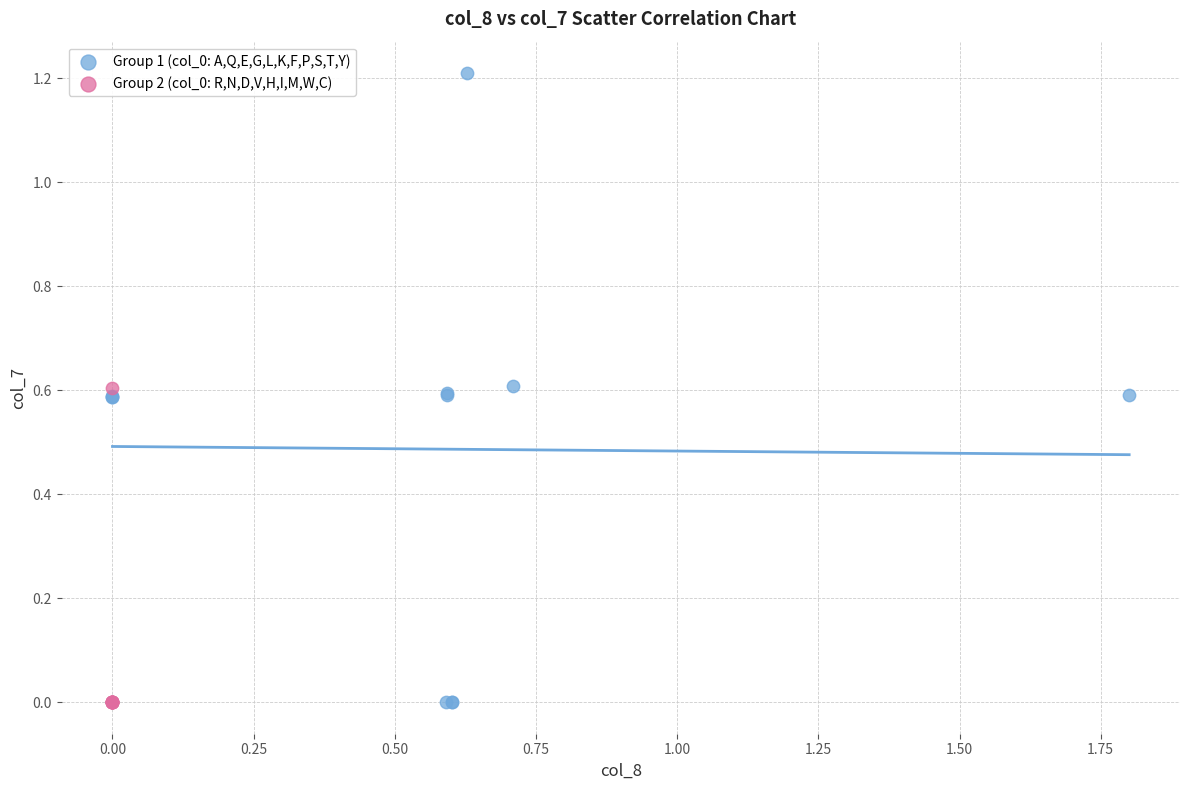

Which series contains the highest Y value?

Group 1 (col_0: A,Q,E,G,L,K,F,P,S,T,Y)